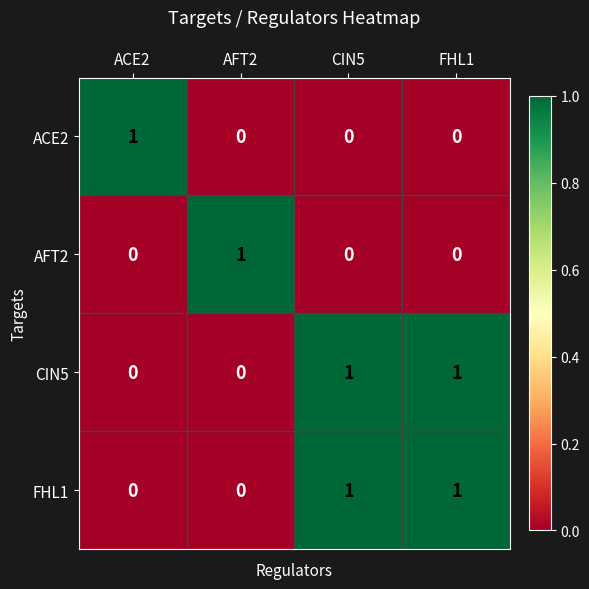

The value of AFT2 at ACE2 is 0. True or false?

True